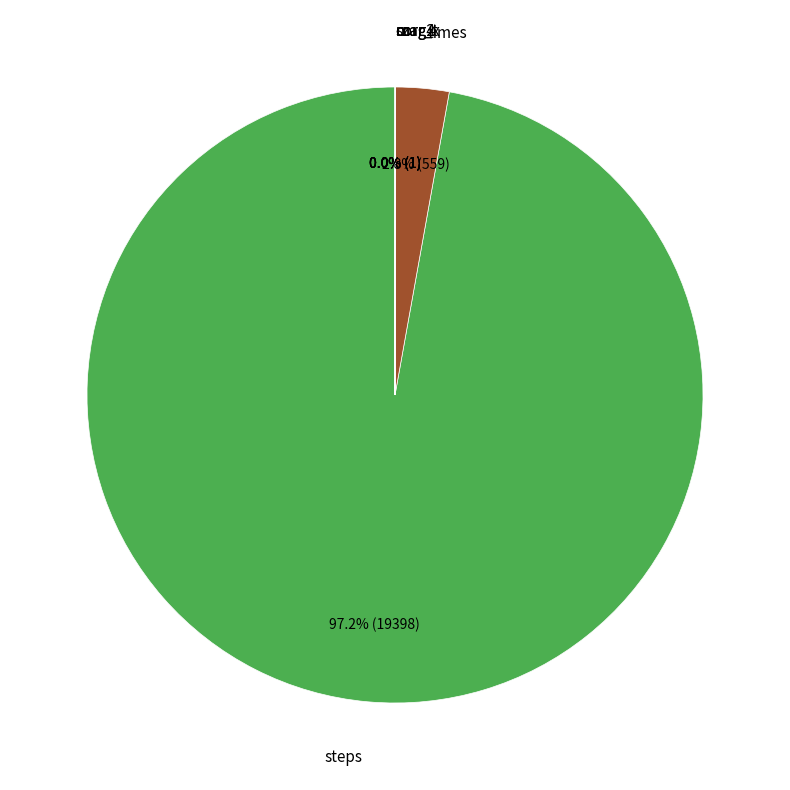

Does any single category account for the majority?

Yes